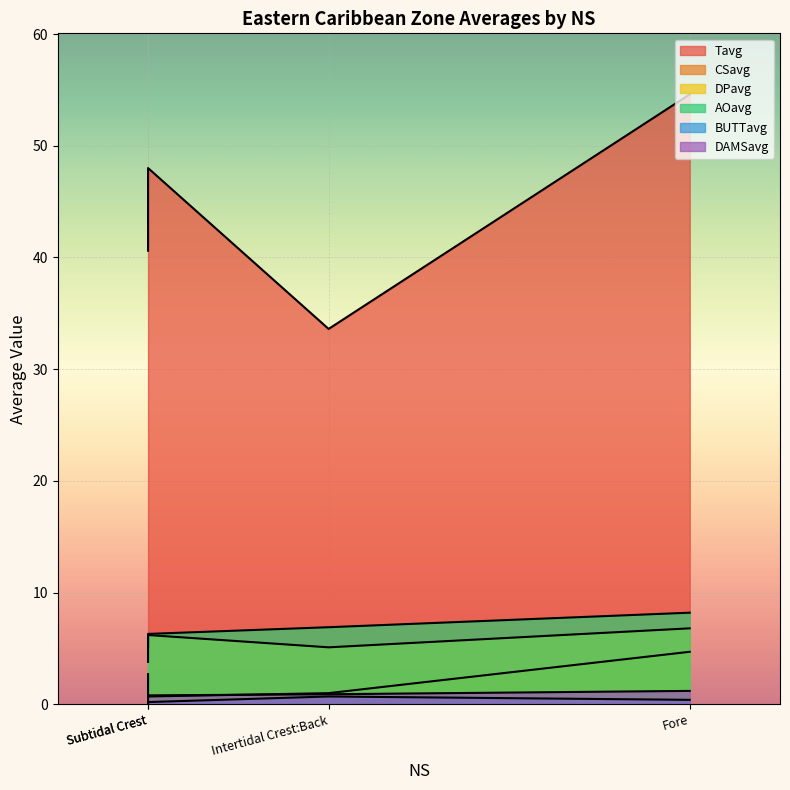

Is it true that DAMSavg equals 0.5 at Fore?

False